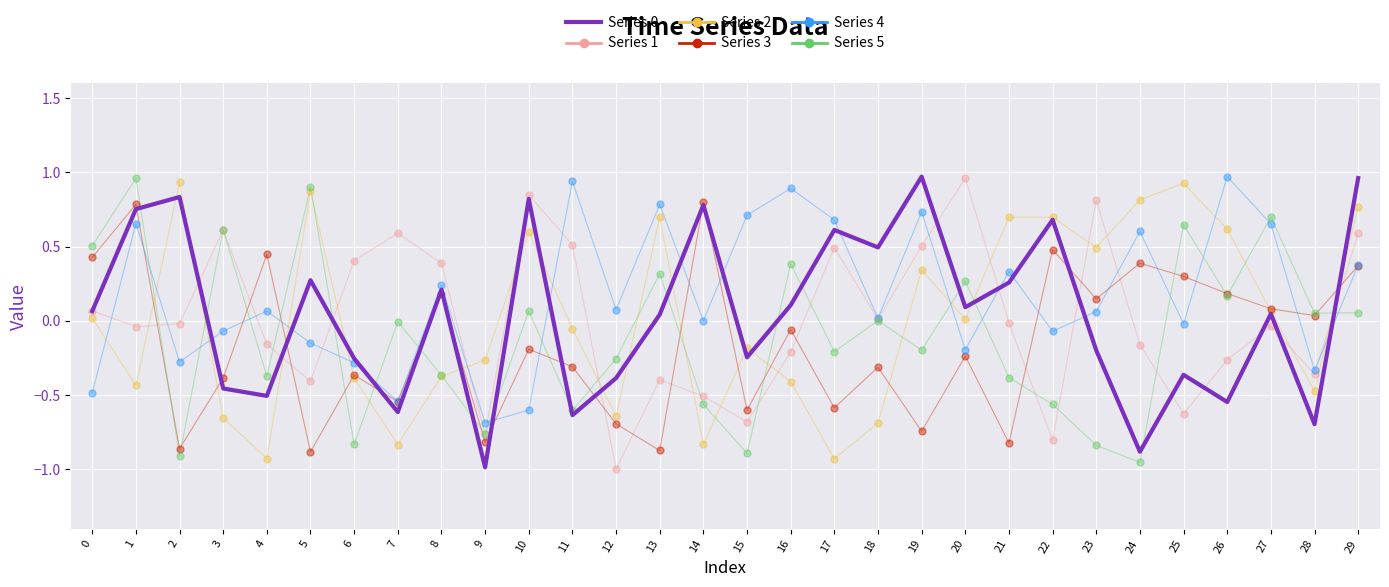

At how many categories does at least one series exceed 0?

29